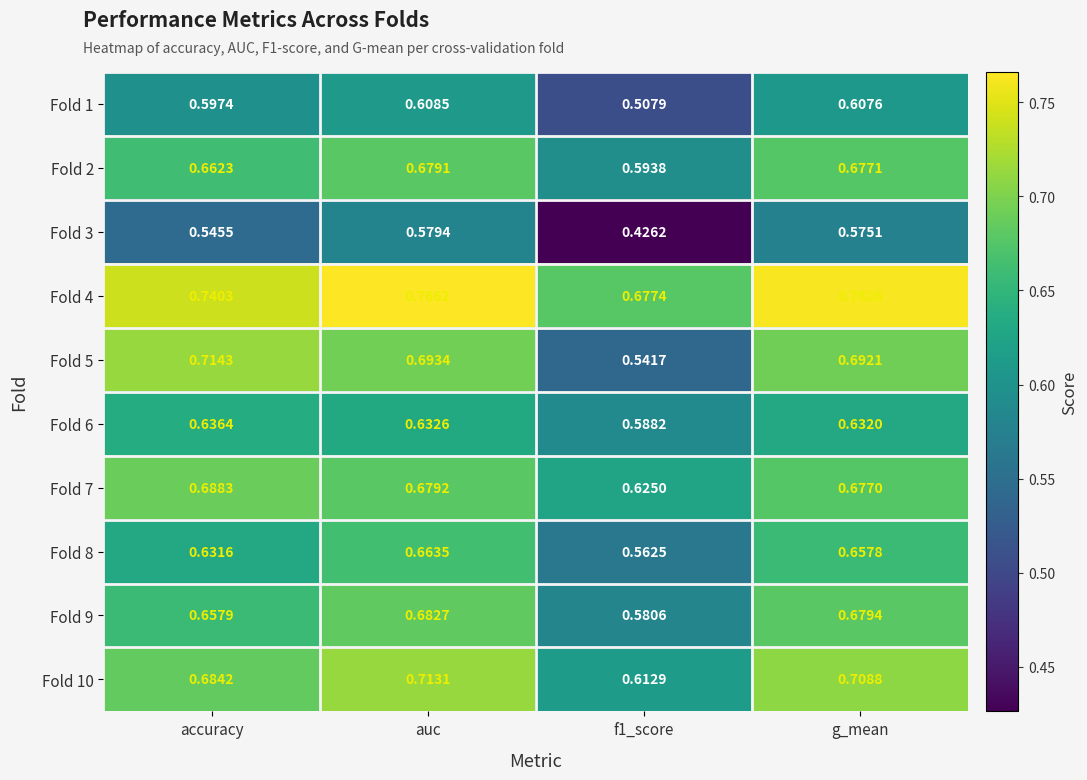

At which category does the chart reach its minimum across all series?

f1_score